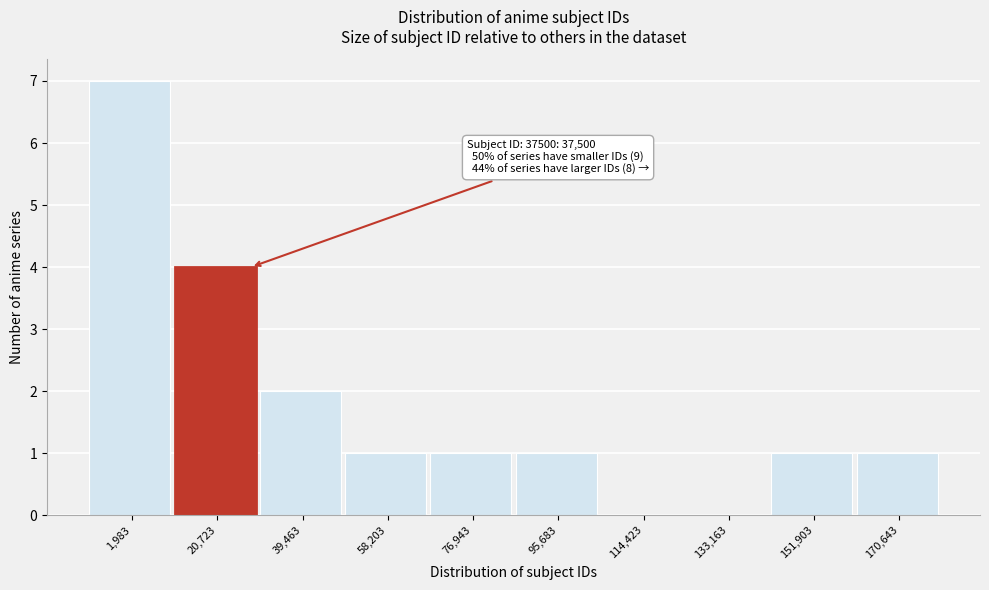

Reading right to left, what are all the values shown in this chart?

170,643=1	151,903=1	133,163=0	114,423=0	95,683=1	76,943=1	58,203=1	39,463=2	20,723=4	1,983=7